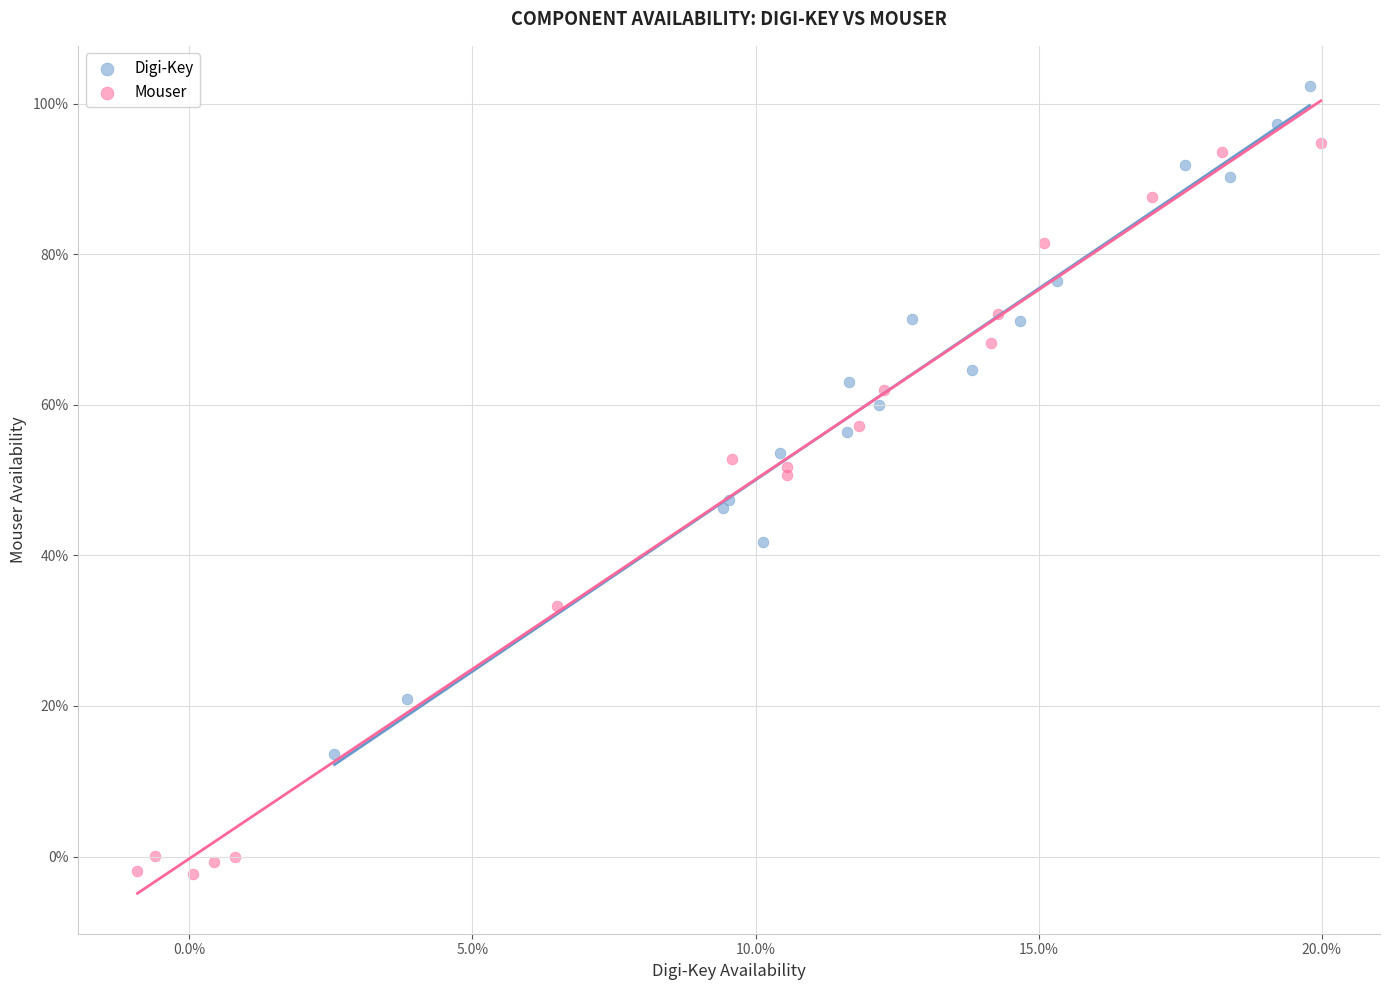

Which series contains the highest Y value?

Digi-Key